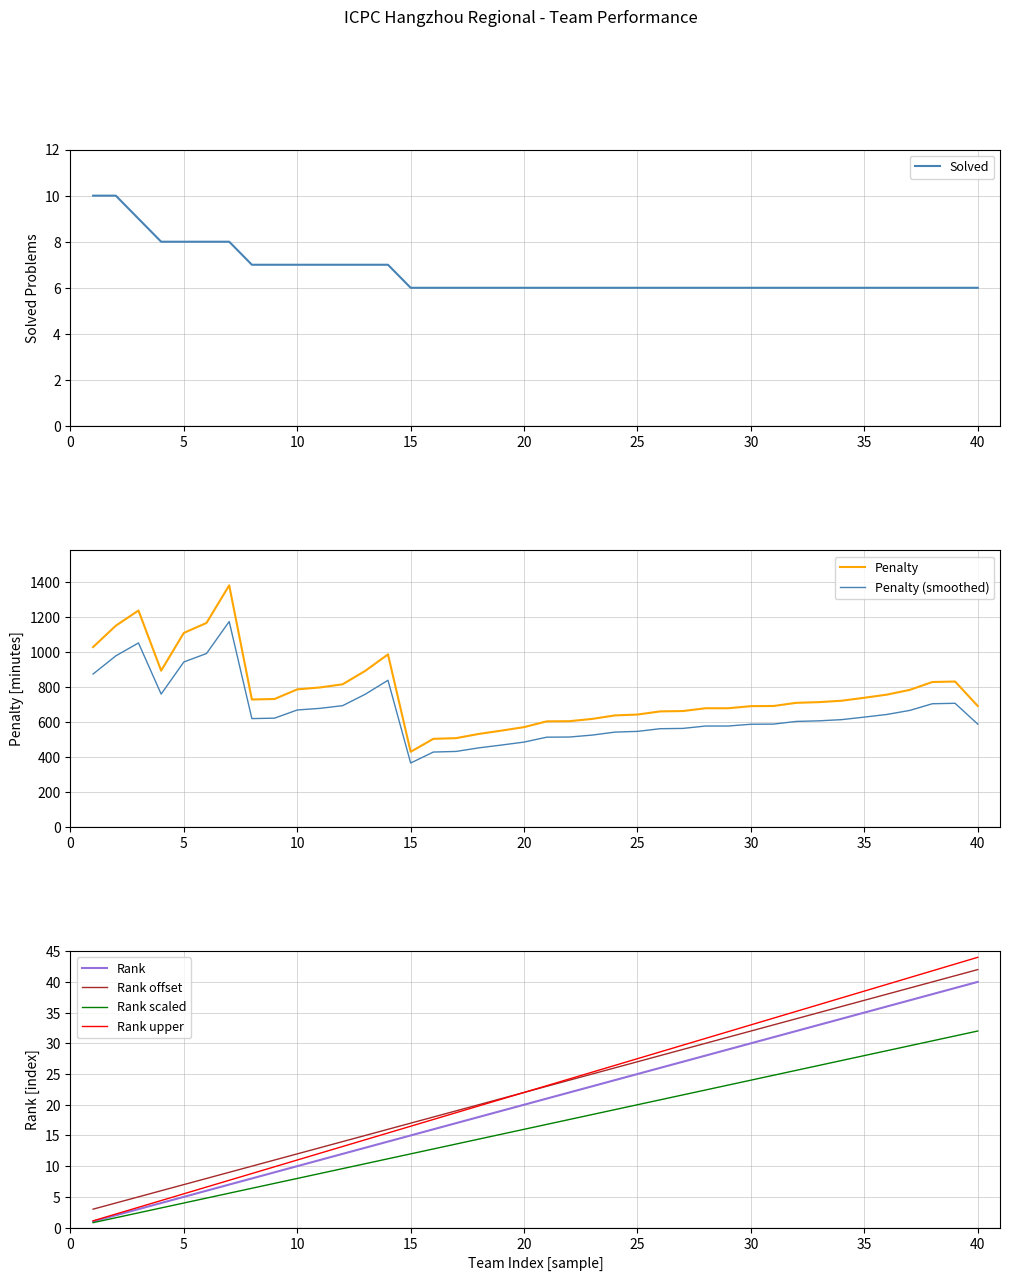

At how many categories does at least one series exceed 284?

40